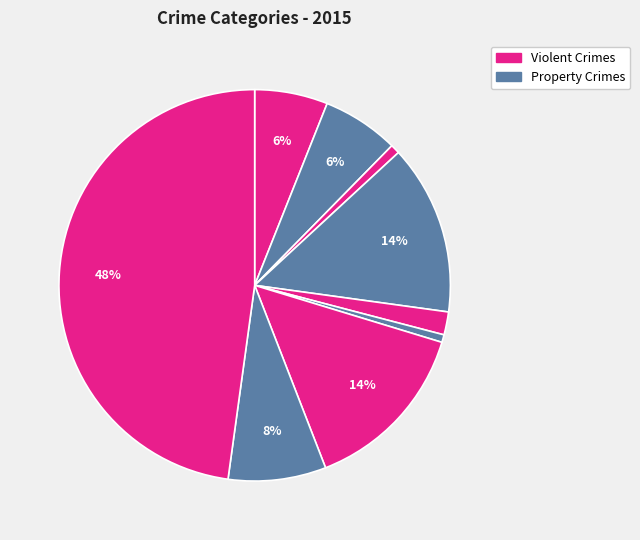

Is there a majority slice in this chart?

No